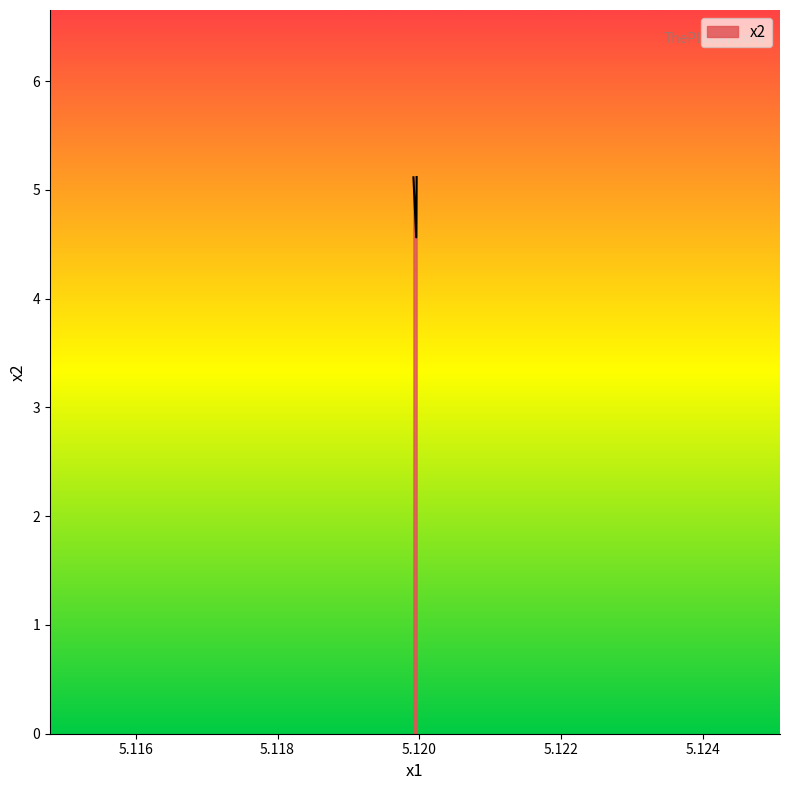

Does the chart have visible grid lines?

No